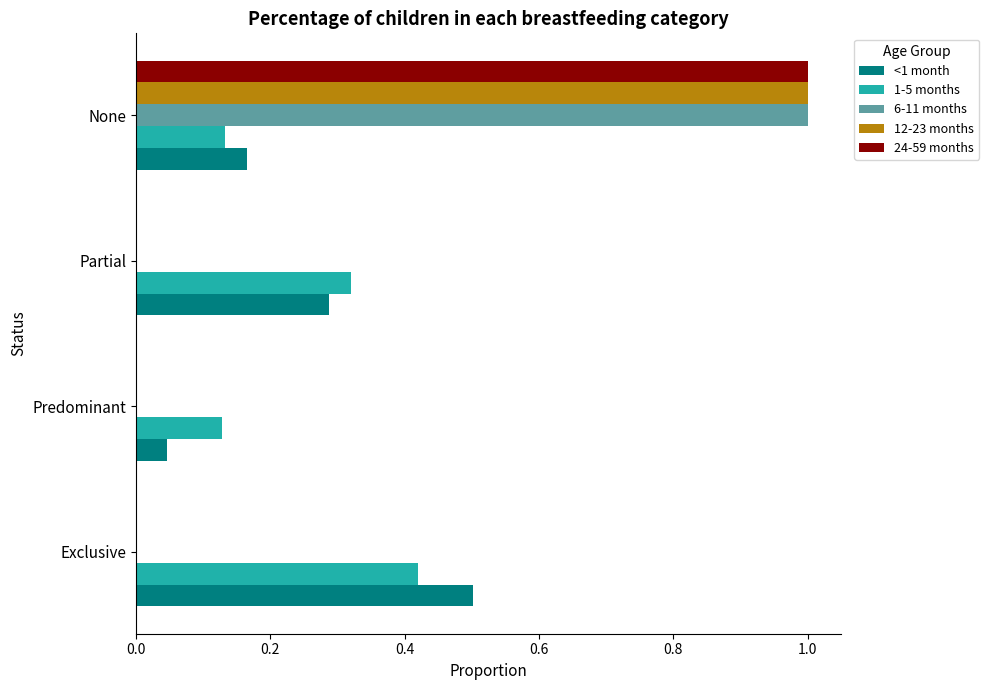

What is the sum of all 6-11 months values?

1.0